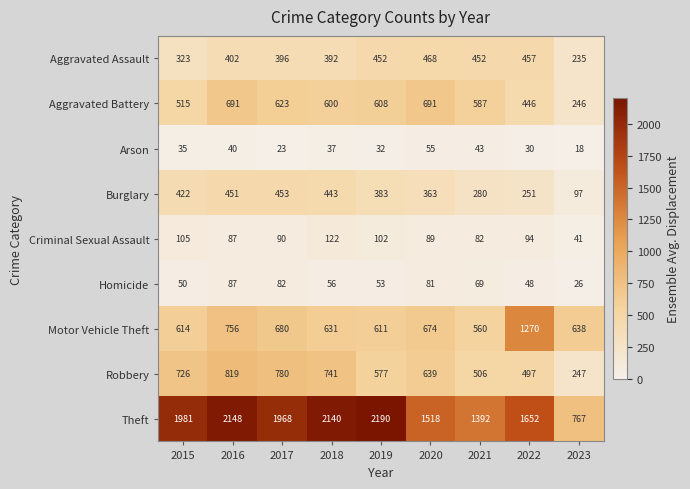

Rank the series at 2022 from lowest to highest value.

Arson, Homicide, Criminal Sexual Assault, Burglary, Aggravated Battery, Aggravated Assault, Robbery, Motor Vehicle Theft, Theft